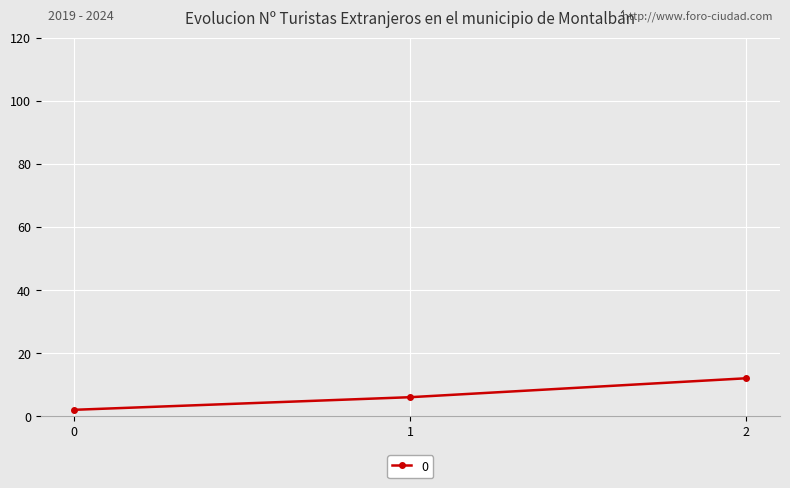

Rank the categories by value from highest to lowest.

2, 1, 0